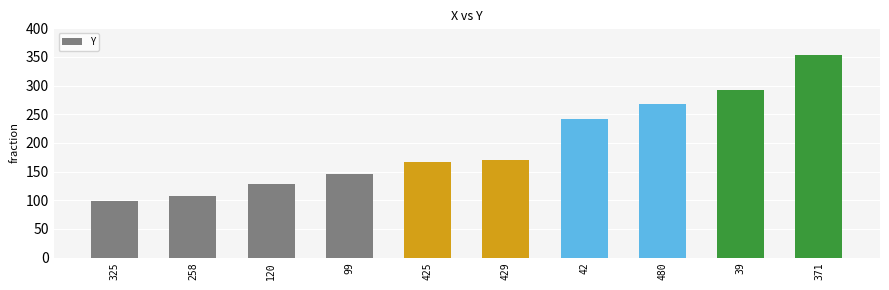

True or false: the data shows 241 at 42.

True